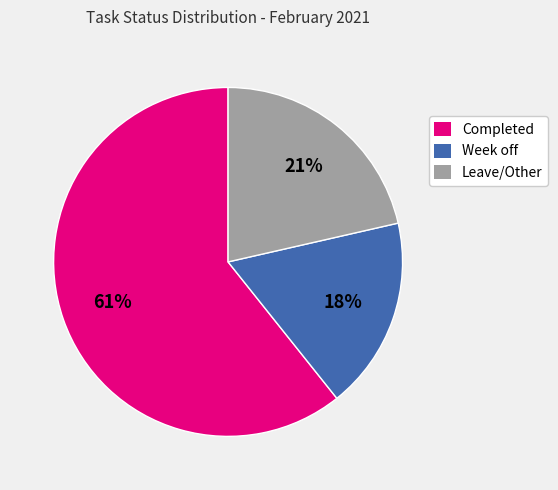

Which slice is the largest?

Completed